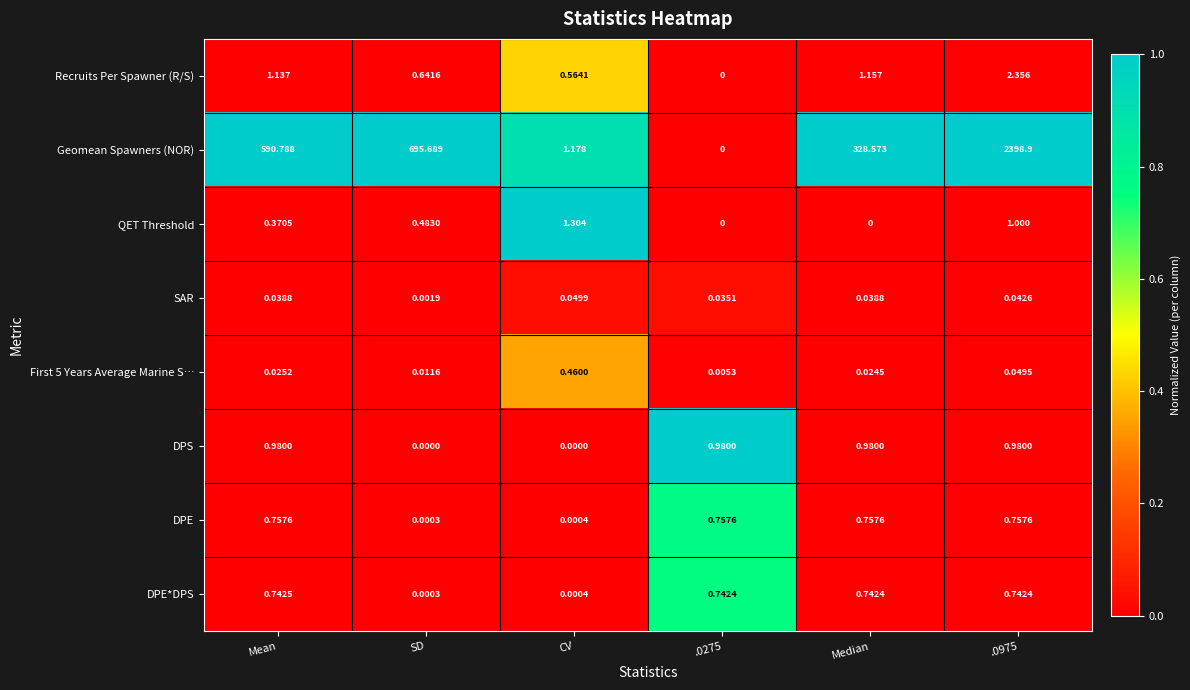

Which series has the largest range (max minus min)?

Geomean Spawners (NOR)